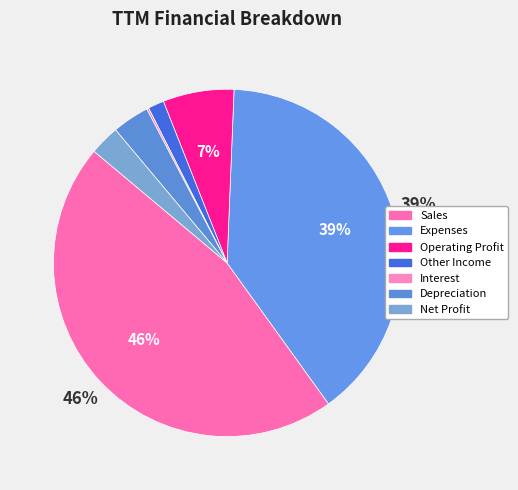

Which category has the smallest portion of the pie?

Interest